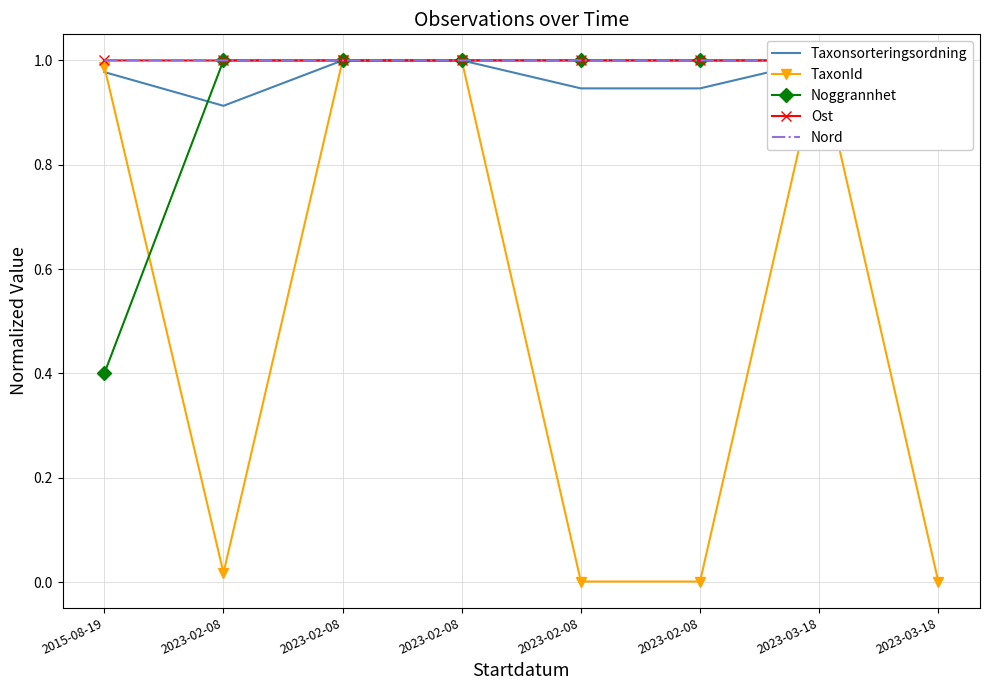

What are all the series names shown in the legend?

Taxonsorteringsordning, TaxonId, Noggrannhet, Ost, Nord